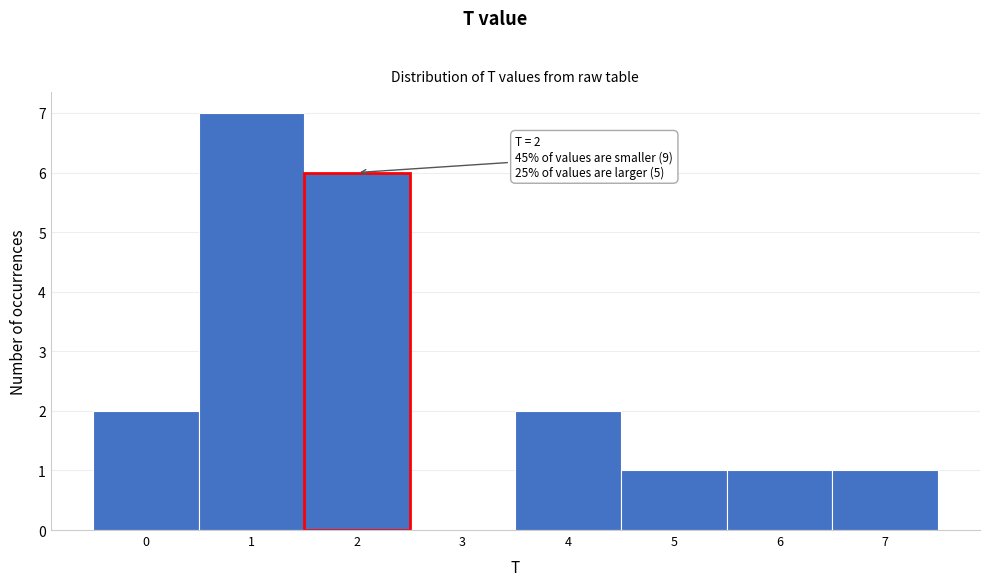

Over which range of the x-axis is the bar tallest?

0.5 to 1.5